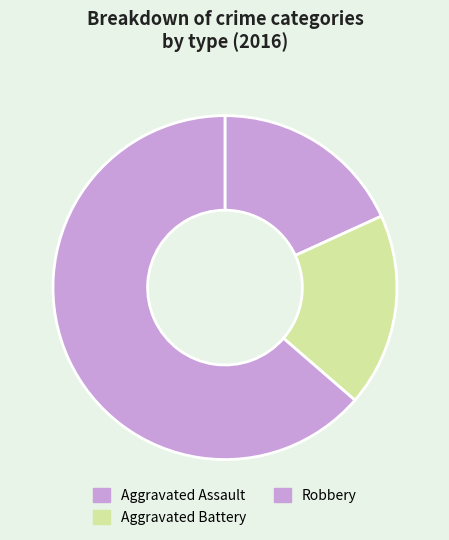

How many slices are in this pie chart?

3